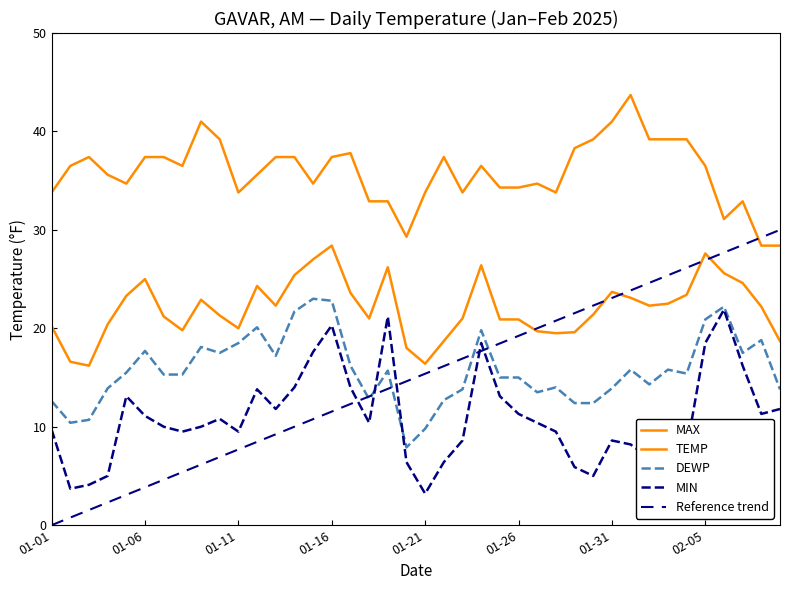

Is the value of MAX at 2025-01-18 greater than the value of DEWP at 2025-01-25?

Yes